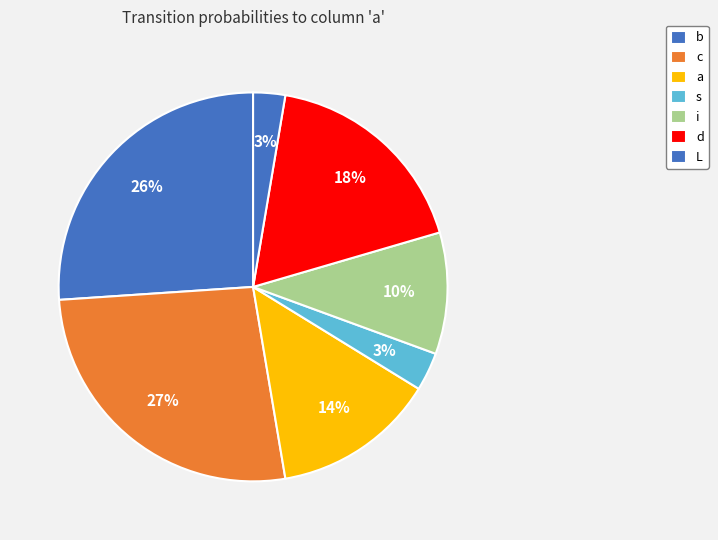

How many slices are in this pie chart?

7